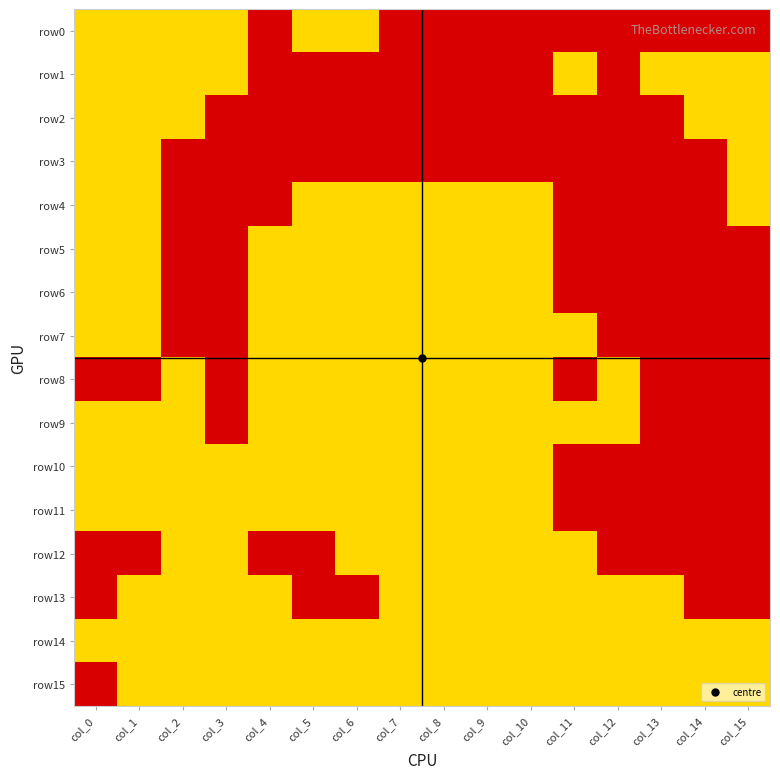

What is the total value across all series at col_14?

4